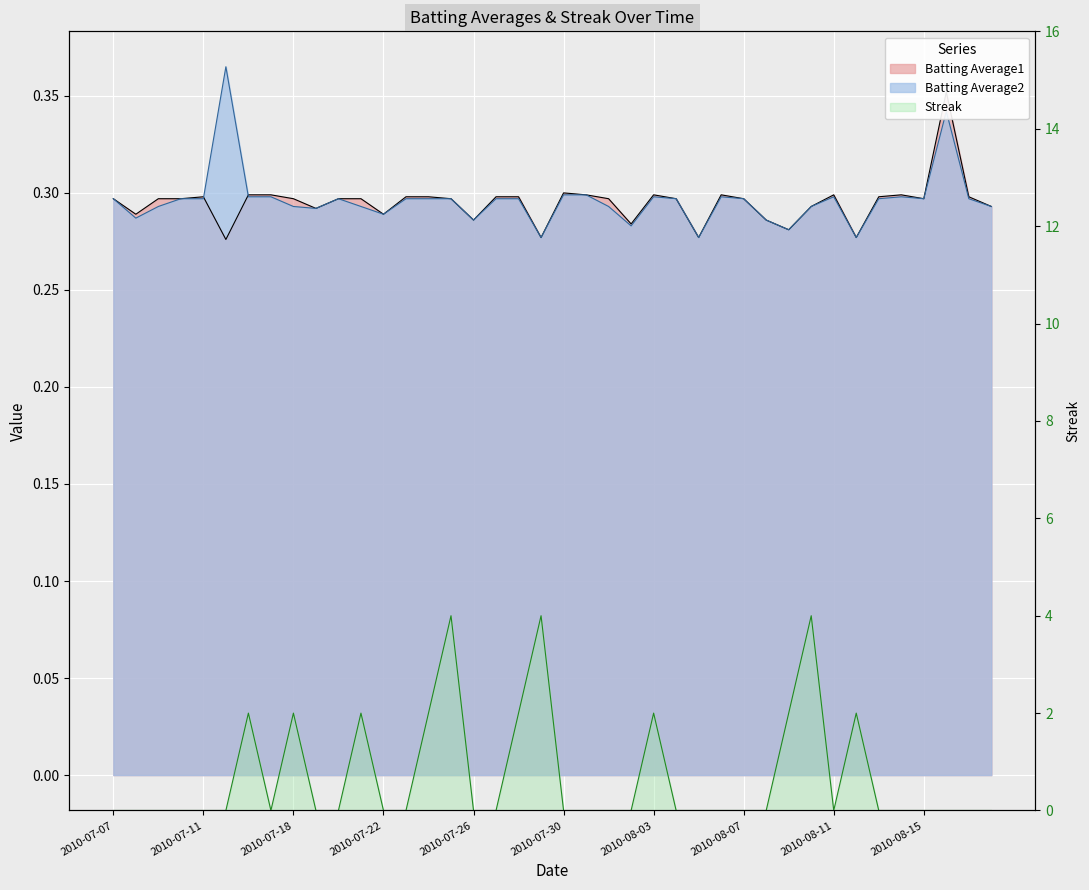

True or false: Streak has a value of -2.6 at 2010-07-07.

False